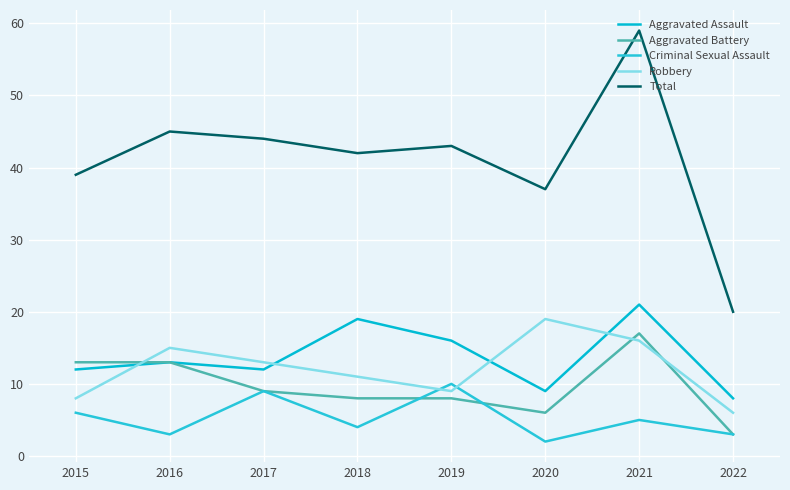

What is the sum of all Aggravated Assault values?

110